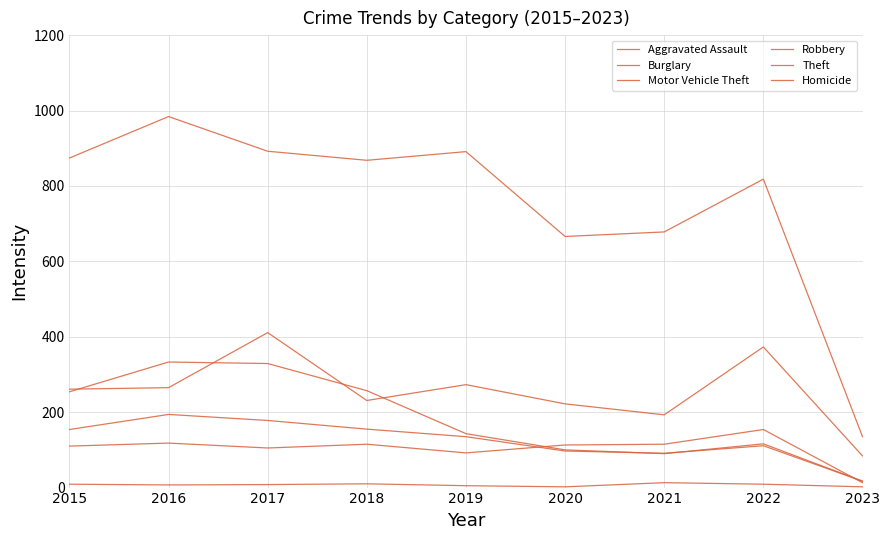

Does the chart have visible grid lines?

Yes